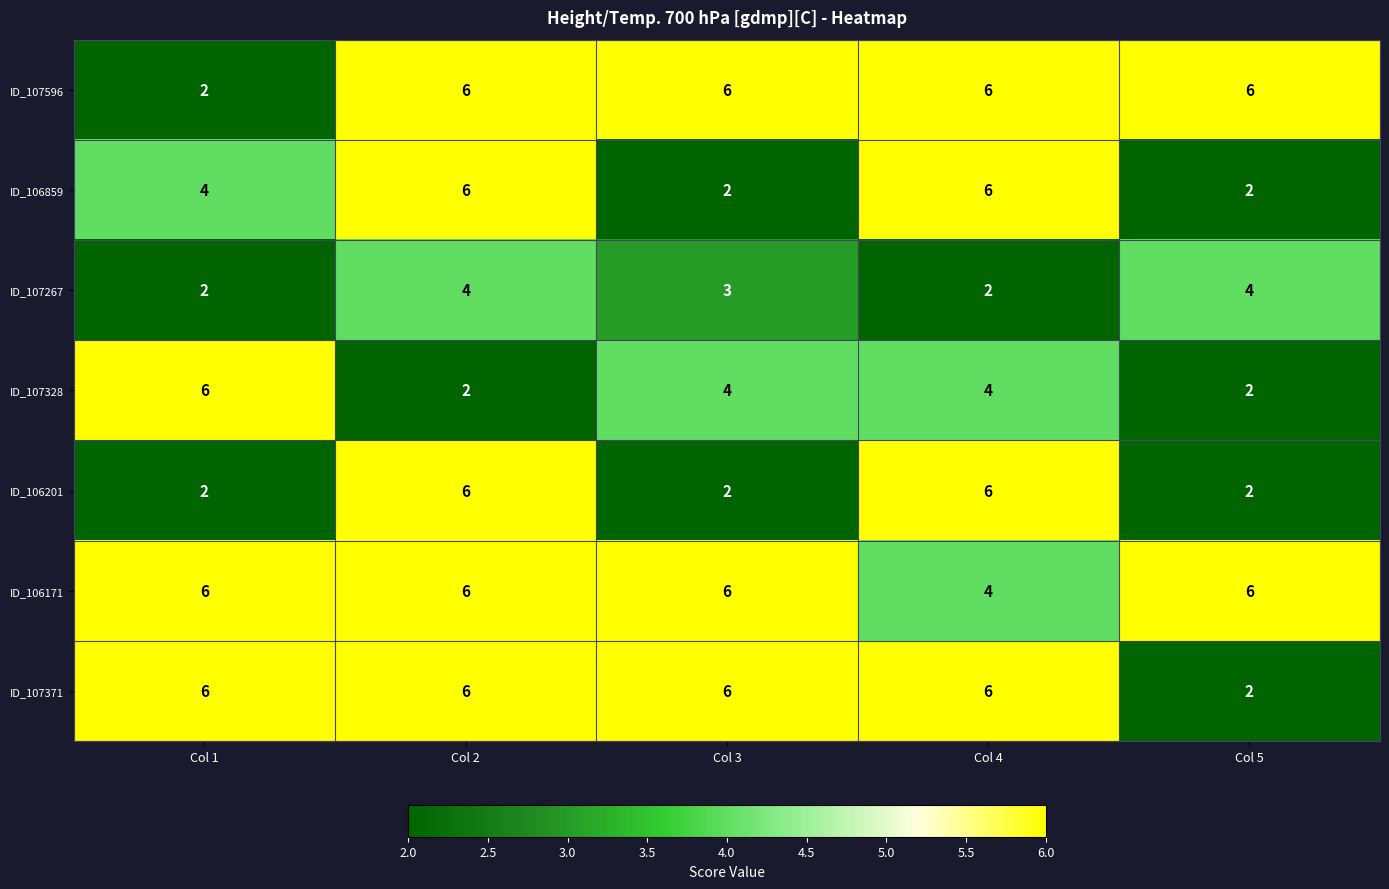

What is the difference between the highest and lowest values at Col 4?

4